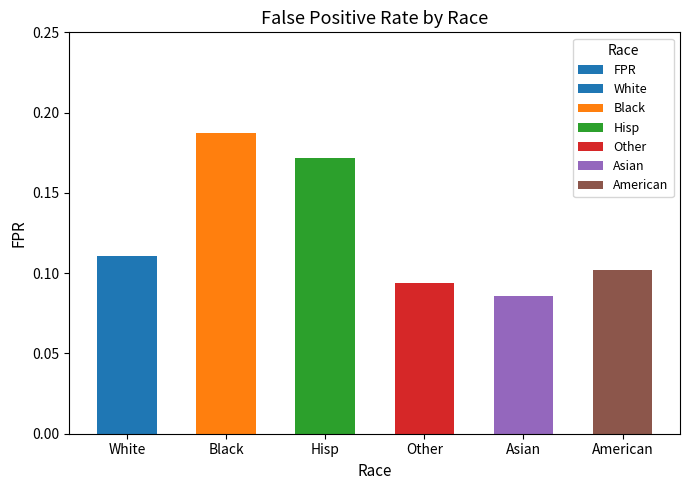

True or false: the data shows 0.2 at Other.

False